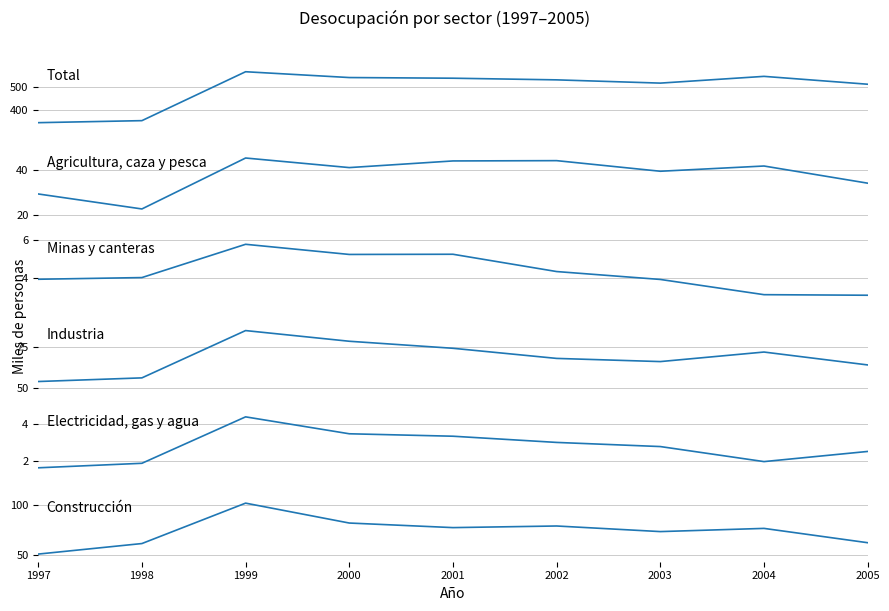

True or false: Minas y canteras and Total cross at least once.

False